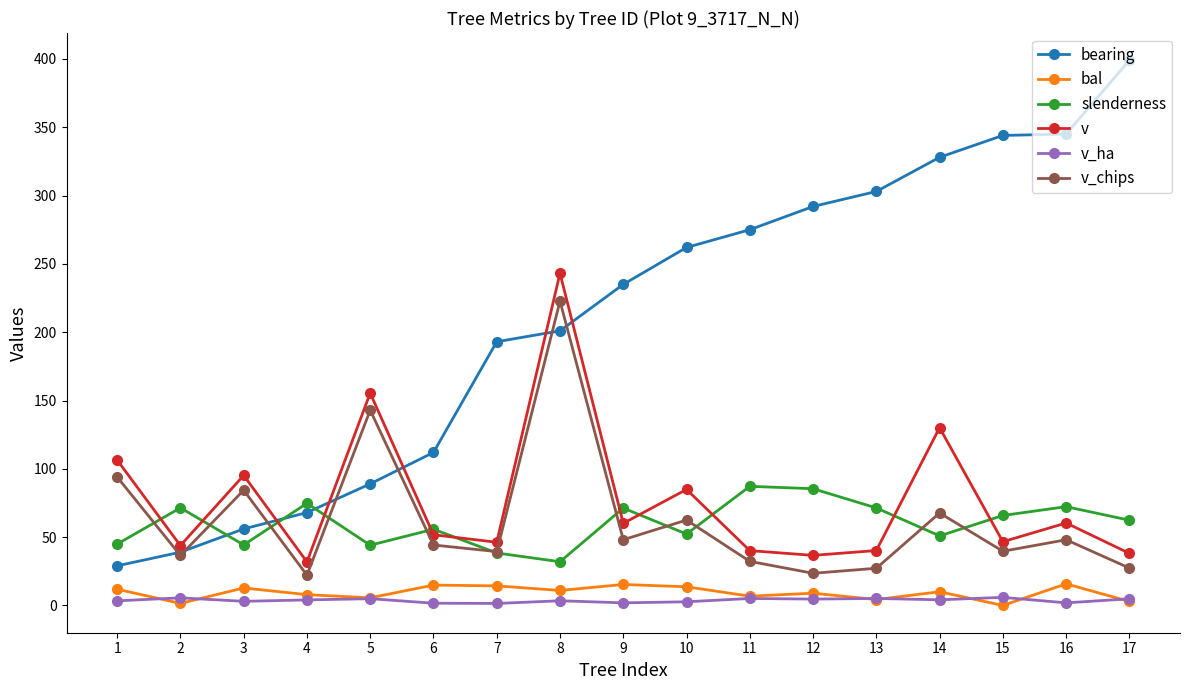

The value of v at 1 is 141.6. True or false?

False